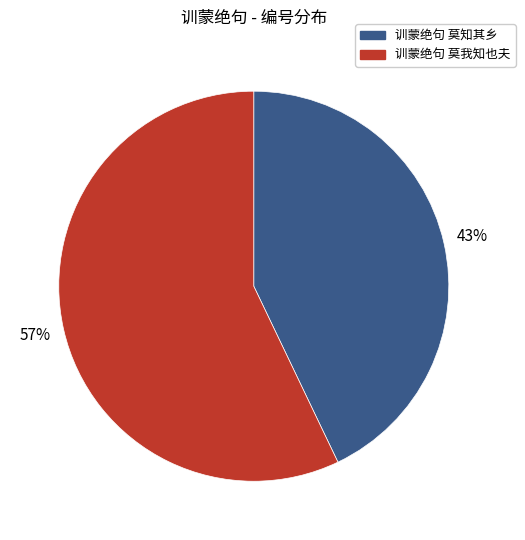

Is there a majority slice in this chart?

Yes